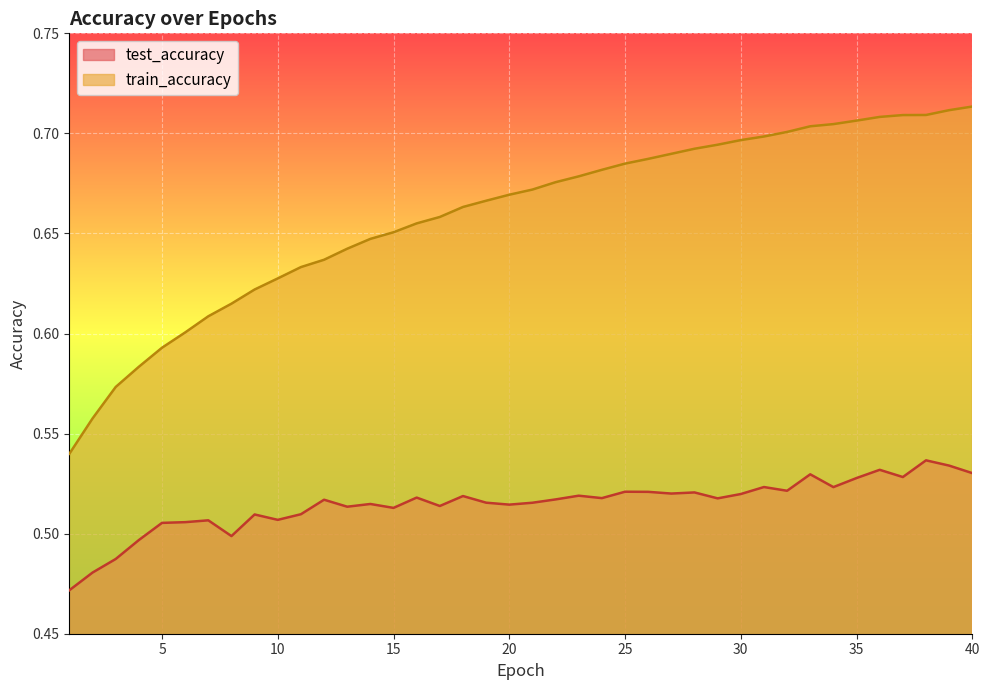

Does the chart display data point markers on the line(s)?

No